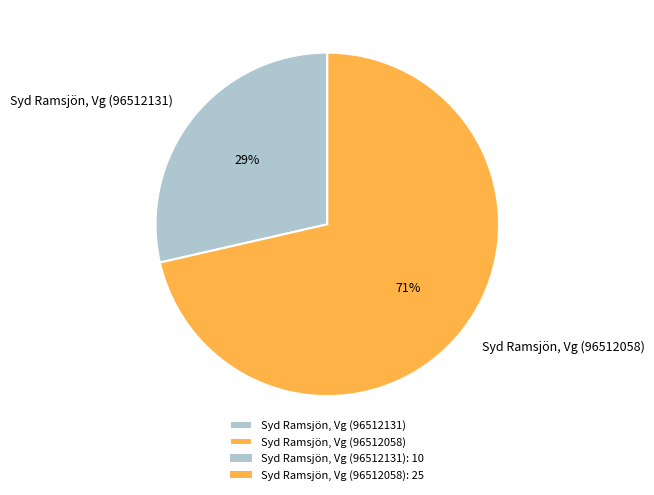

Which category has the smallest portion of the pie?

Syd Ramsjön, Vg (96512131)